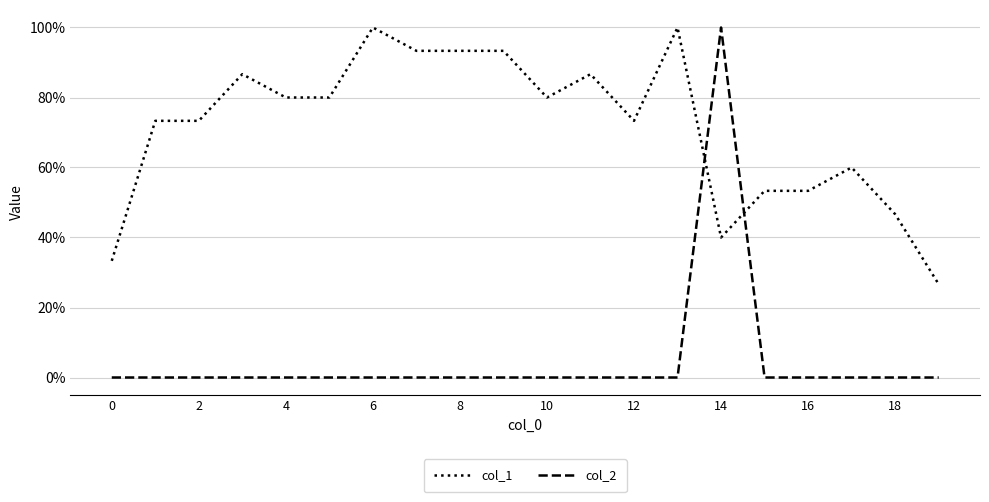

At which category is the sum across all series the highest?

14